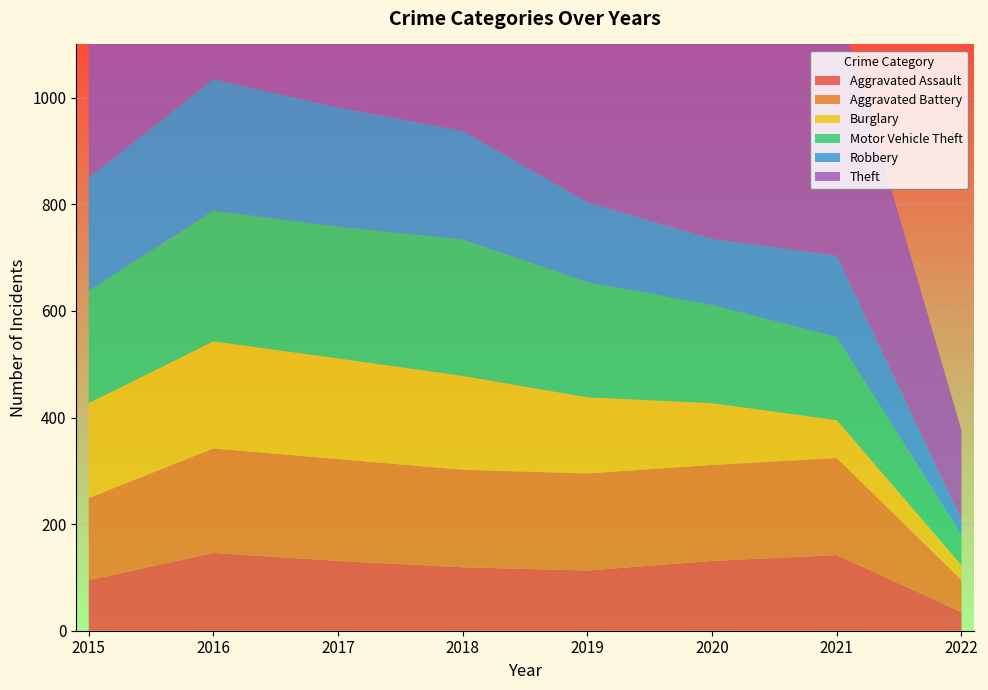

Reading right to left, list all the values displayed in this chart.

Aggravated Assault: 2022=35	2021=142	2020=131	2019=113	2018=119	2017=131	2016=146	2015=95
Aggravated Battery: 2022=60	2021=182	2020=180	2019=182	2018=183	2017=191	2016=196	2015=154
Burglary: 2022=28	2021=71	2020=116	2019=143	2018=176	2017=189	2016=201	2015=178
Motor Vehicle Theft: 2022=57	2021=156	2020=184	2019=216	2018=256	2017=247	2016=245	2015=211
Robbery: 2022=28	2021=153	2020=124	2019=150	2018=204	2017=224	2016=247	2015=212
Theft: 2022=168	2021=475	2020=551	2019=841	2018=856	2017=916	2016=858	2015=774